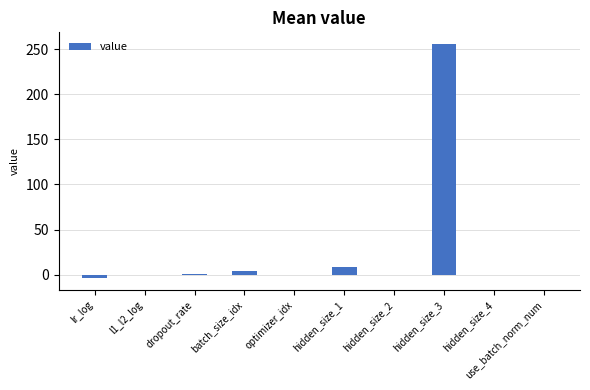

What is the greatest value displayed?

256.0